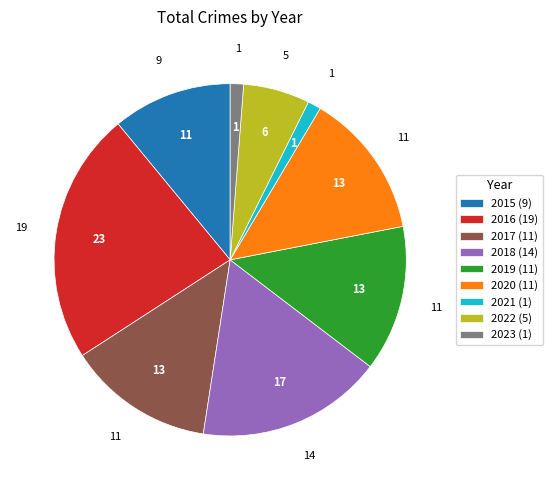

Is there any slice that represents more than half of the pie?

No